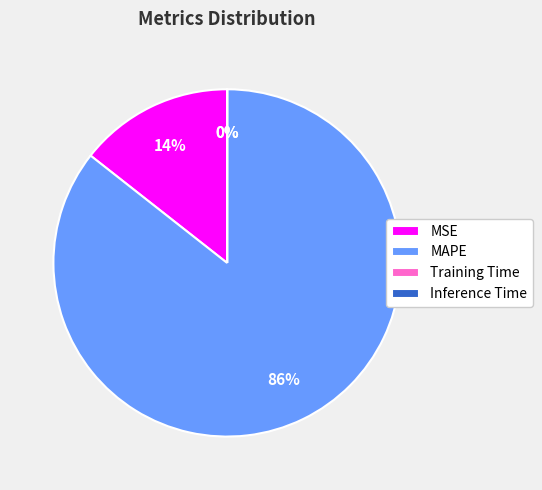

Which category has the biggest portion of the pie?

MAPE